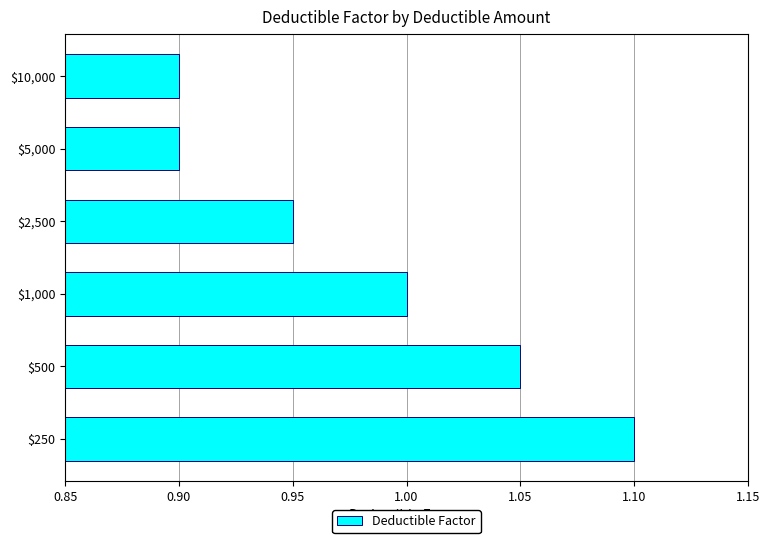

How many distinct data groups are displayed?

1